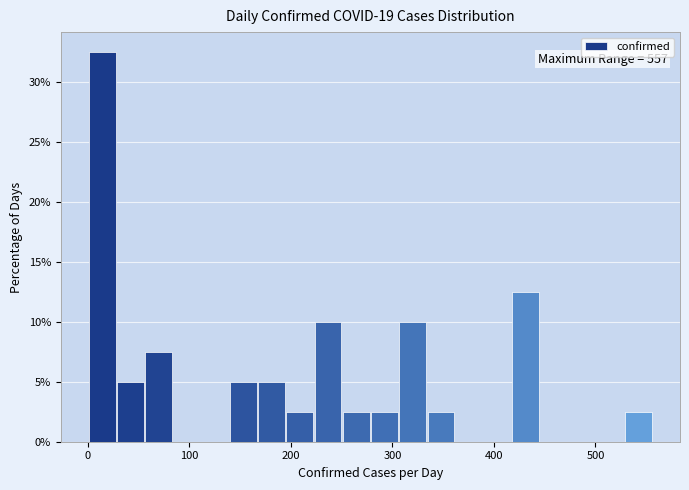

Read against the x-axis, roughly where is the centre of the tallest bar?

10